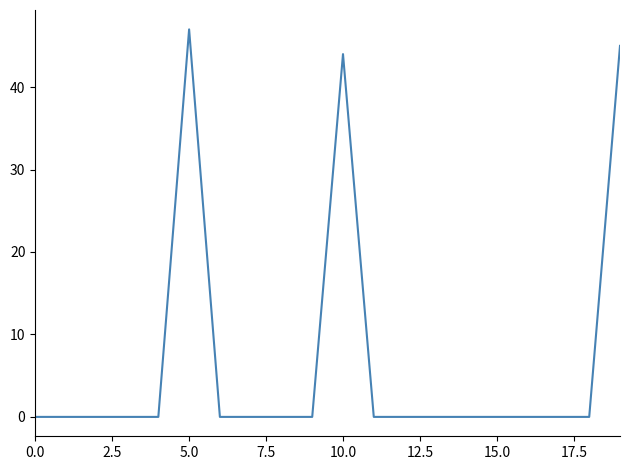

How many lines are shown in the chart?

1